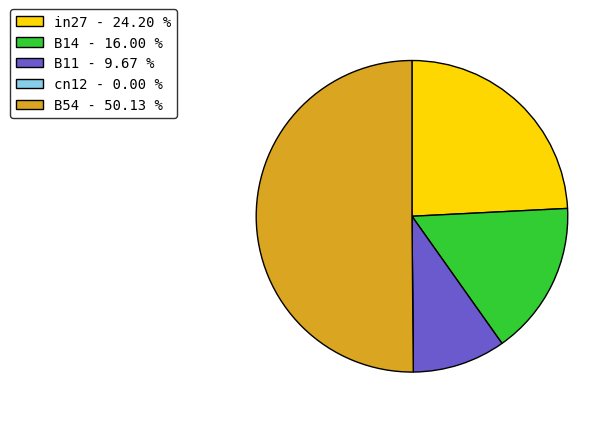

Which has a higher value, in27 - 24.20 % or B54 - 50.13 %?

B54 - 50.13 %